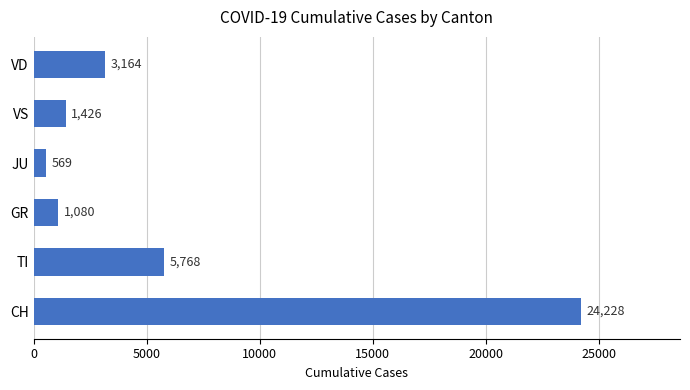

What is the minimum value shown in the chart?

569